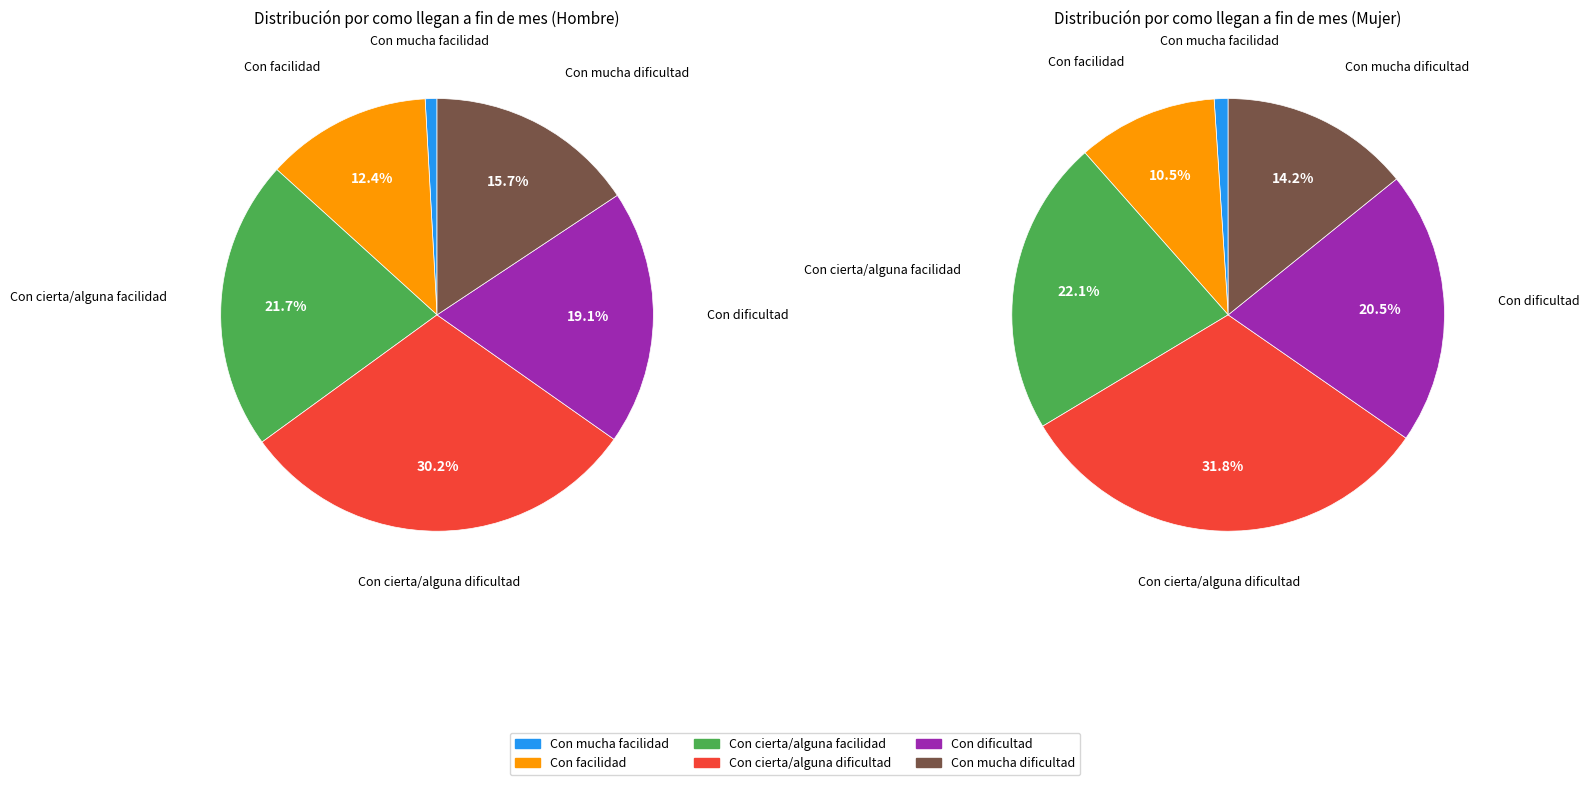

Between 0 and 1, which series saw the biggest shift?

Hombre